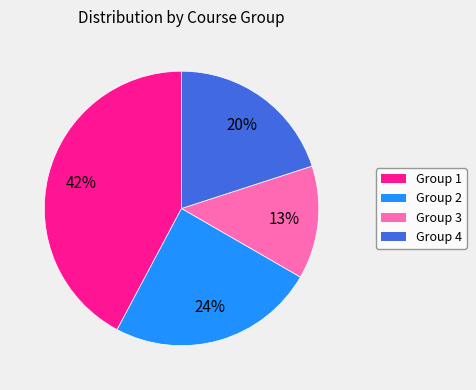

Rank the categories by value from highest to lowest.

Group 1, Group 2, Group 4, Group 3